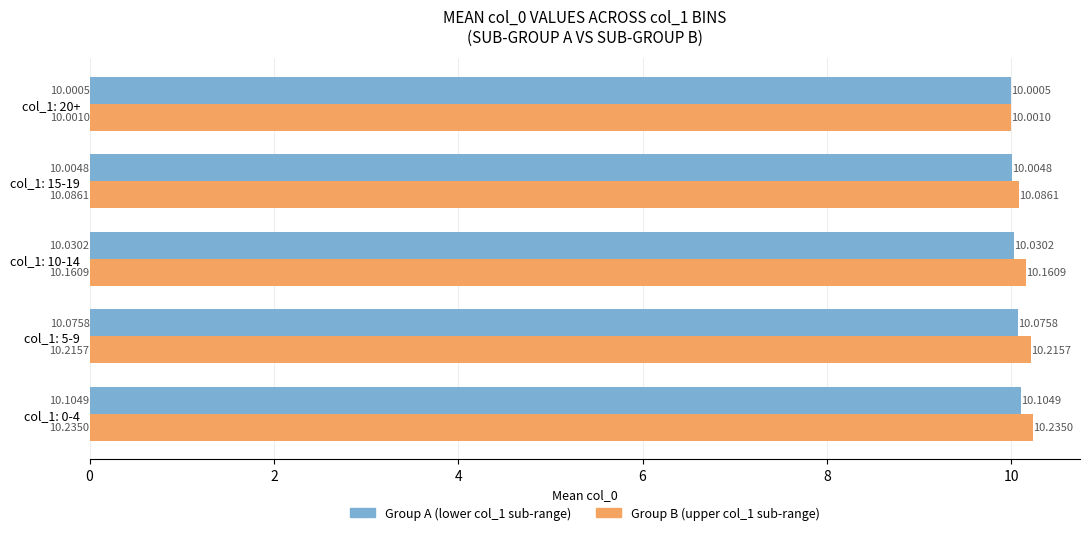

Rank the categories by Group A (lower col_1 sub-range) value from highest to lowest.

col_1: 0-4, col_1: 5-9, col_1: 10-14, col_1: 15-19, col_1: 20+